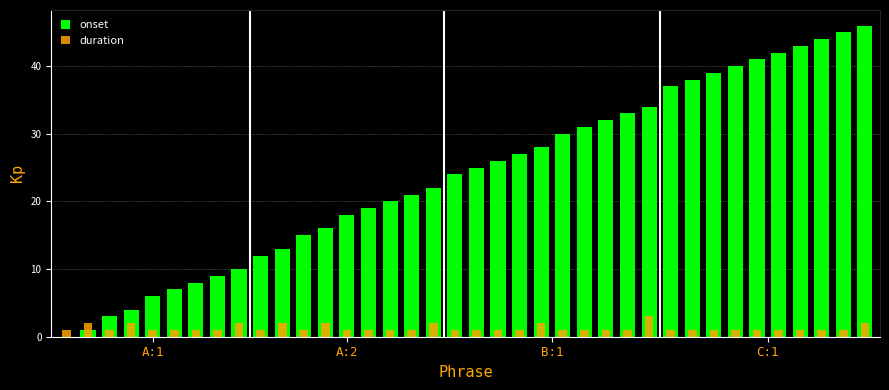

What is the difference between the highest and lowest values at 34?

42